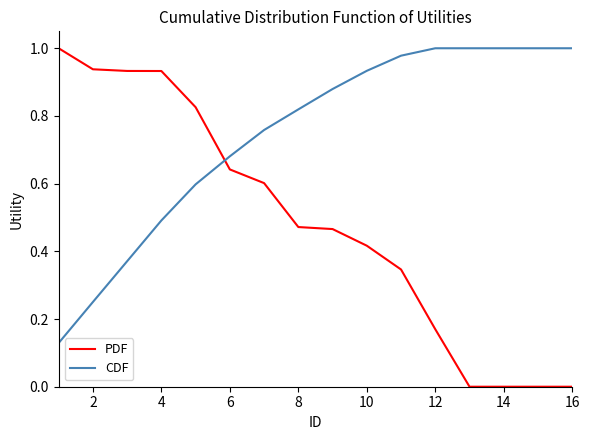

Which series has the largest total across all categories?

CDF